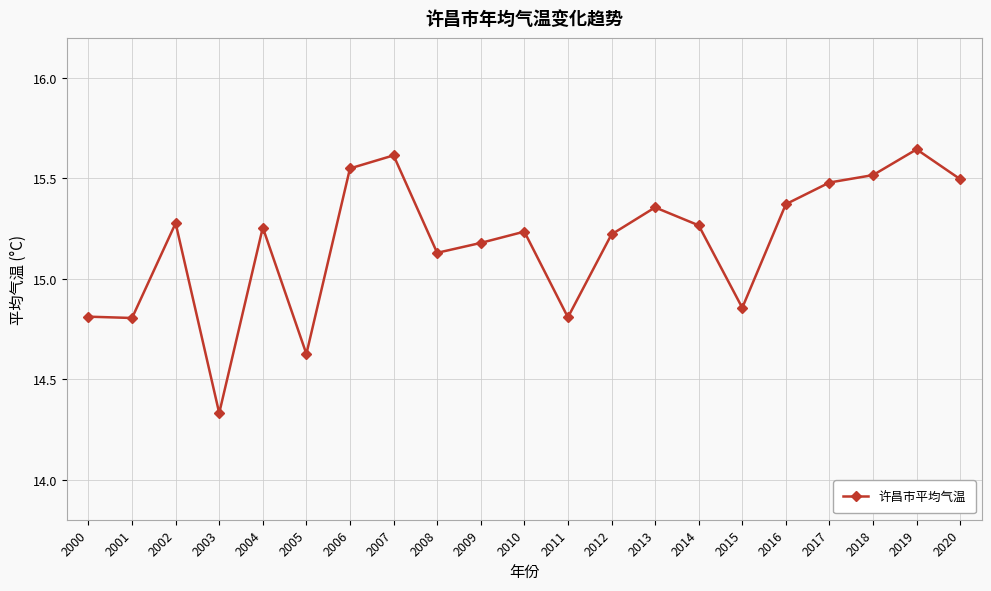

What is the change in value from 2005 to 2014?

+0.6